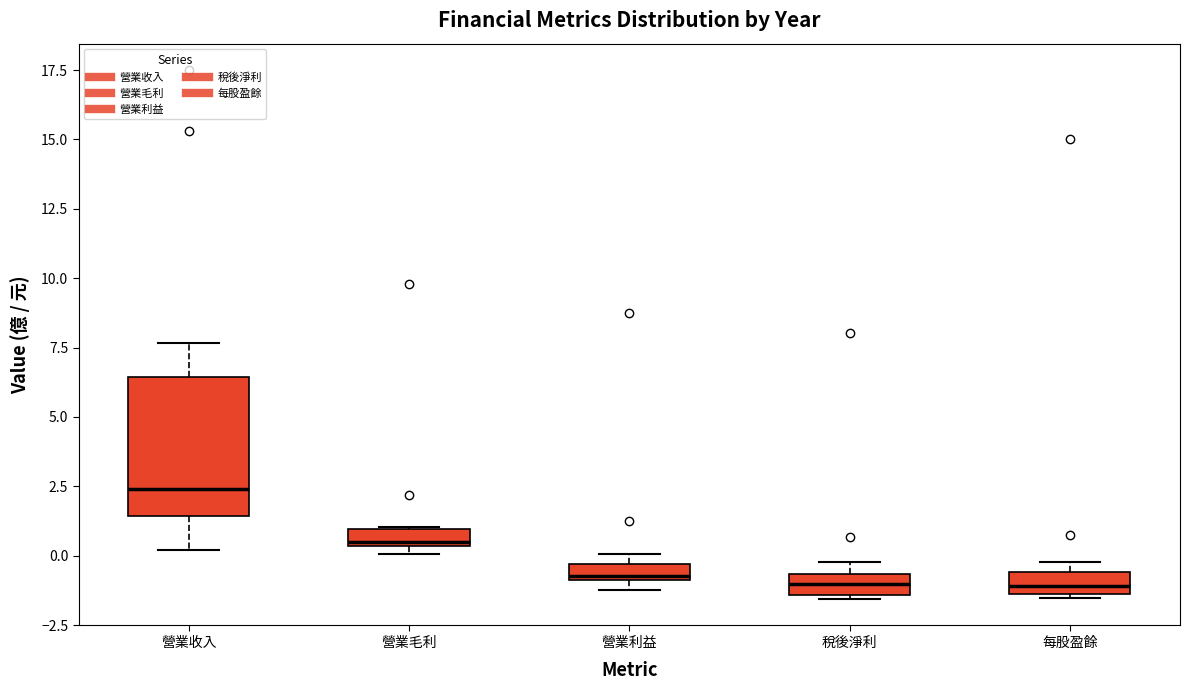

Which box is the tallest, from its lower edge to its upper edge?

營業收入